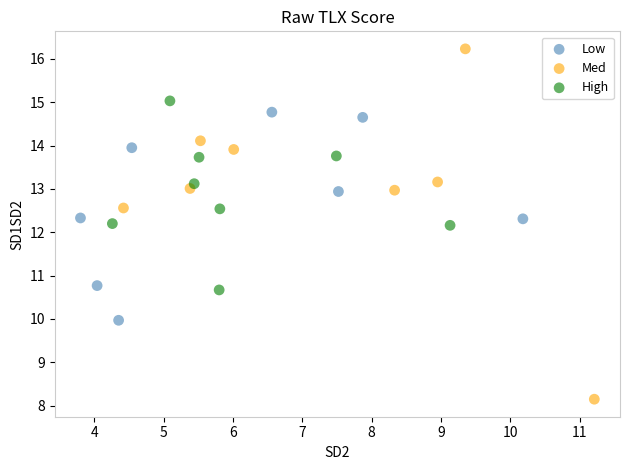

Which series contains the highest Y value?

Med